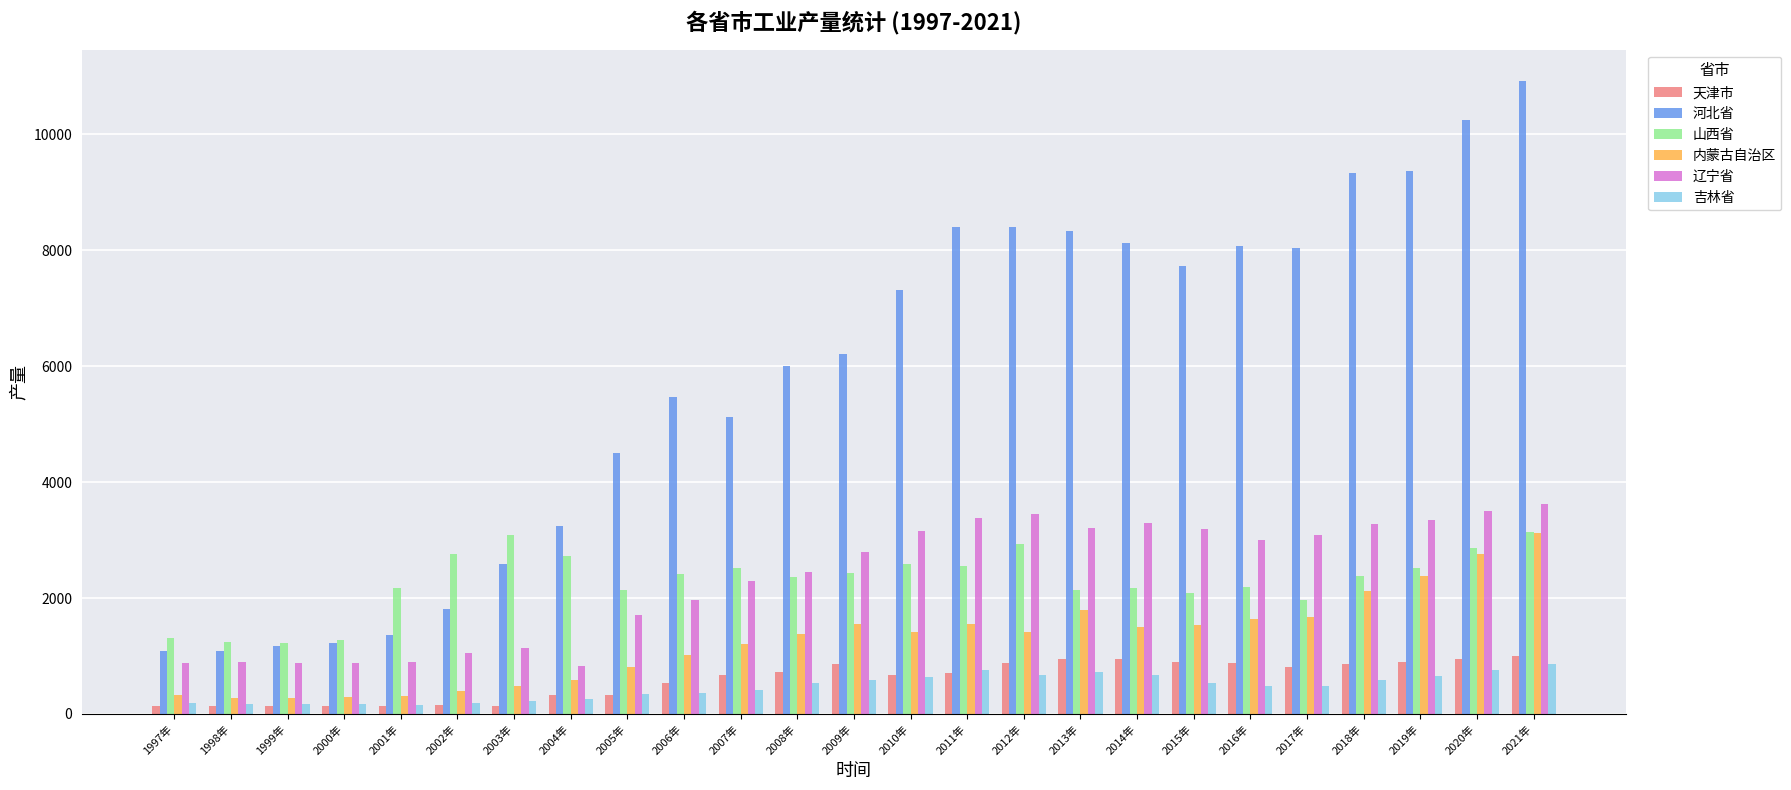

What is the maximum value for 山西省?

3142.0